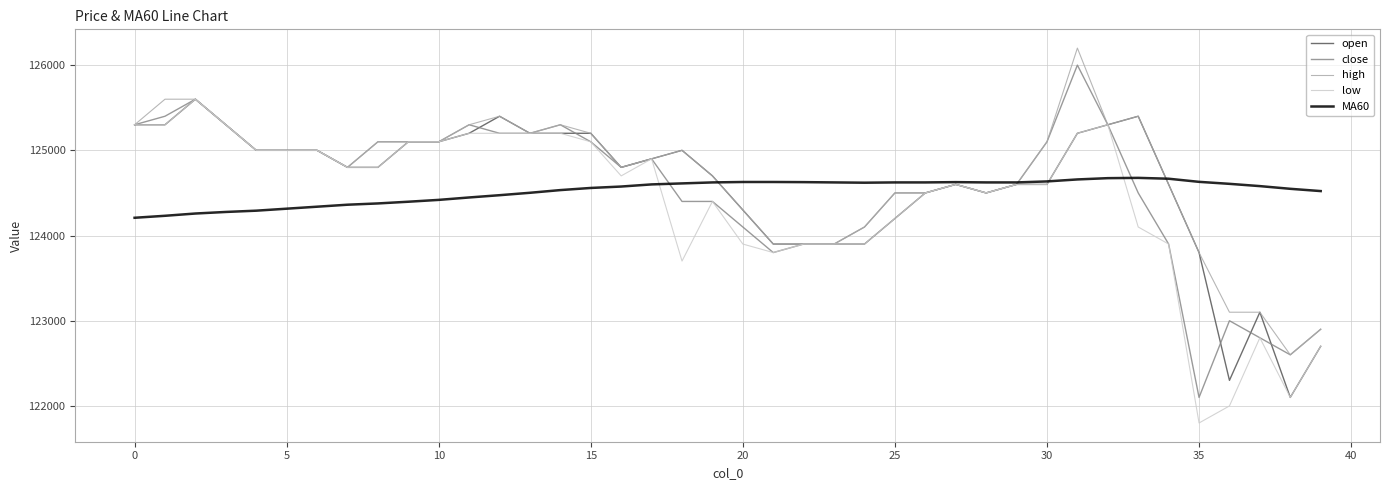

What is the minimum value for low?

121800.0